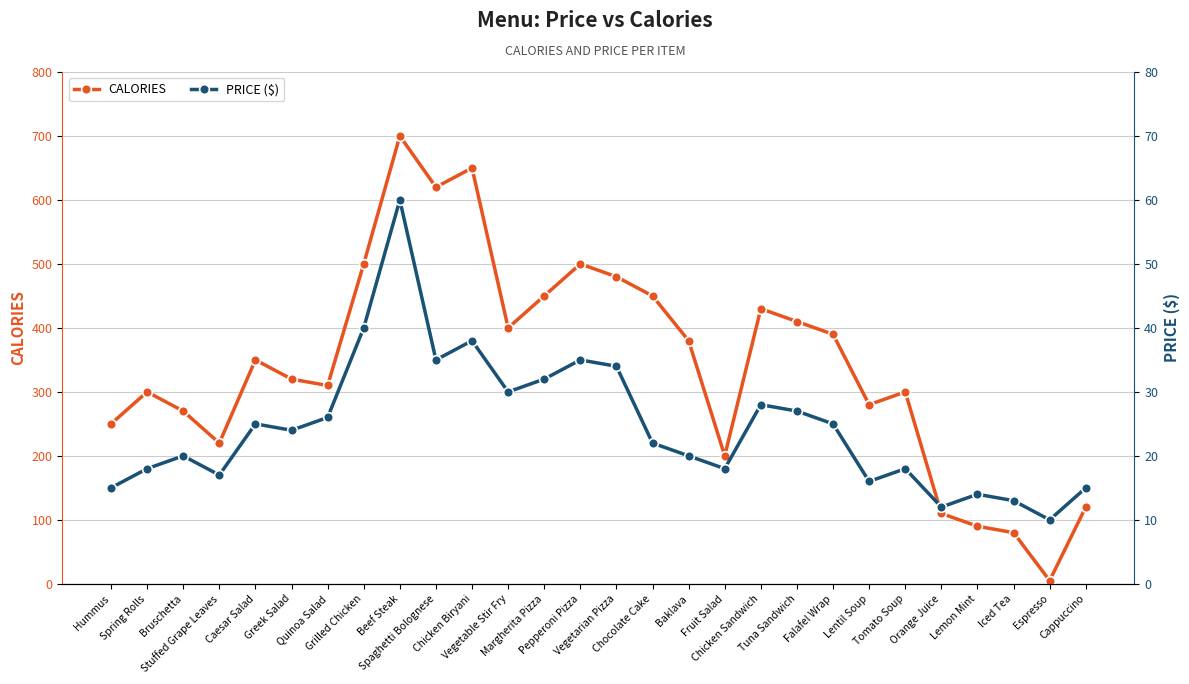

How many intersections are there between CALORIES and PRICE ($)?

2